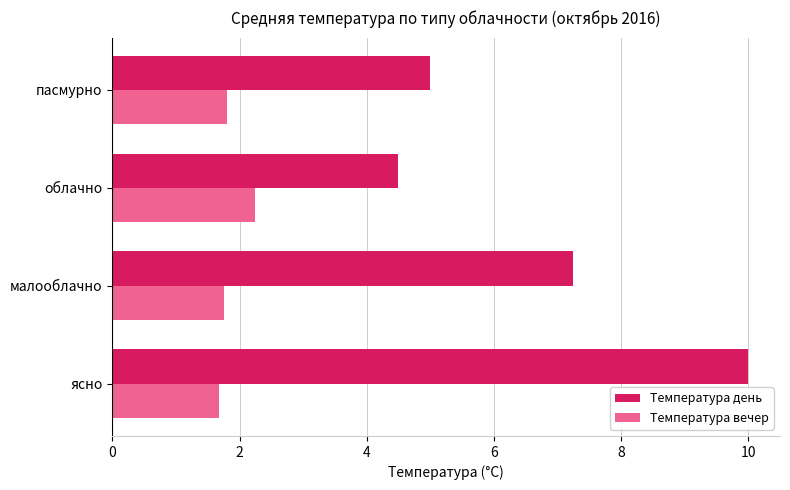

The value of Температура вечер at пасмурно is 1.8. True or false?

True